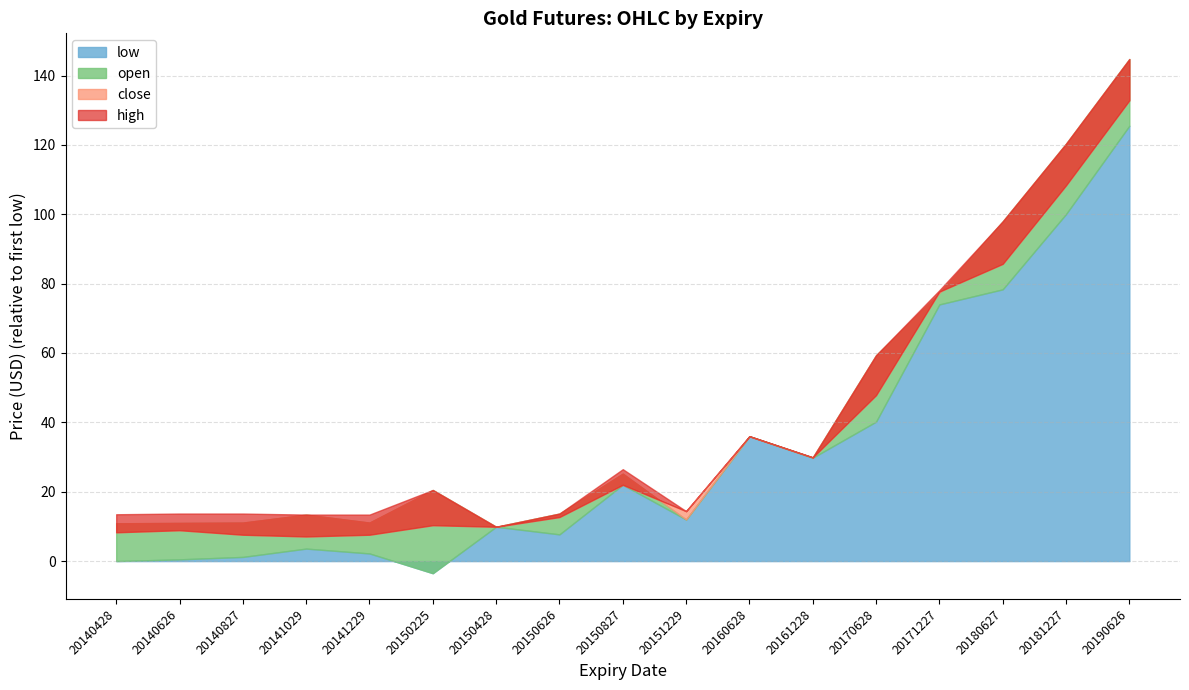

The close series shows 494.6 at 20170628. True or false?

False